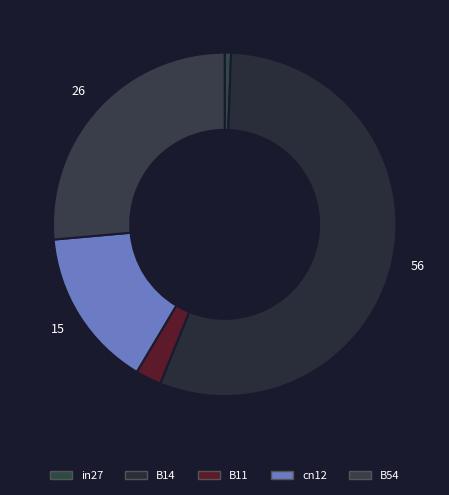

Do B11 and in27 together represent more than half of the pie?

No